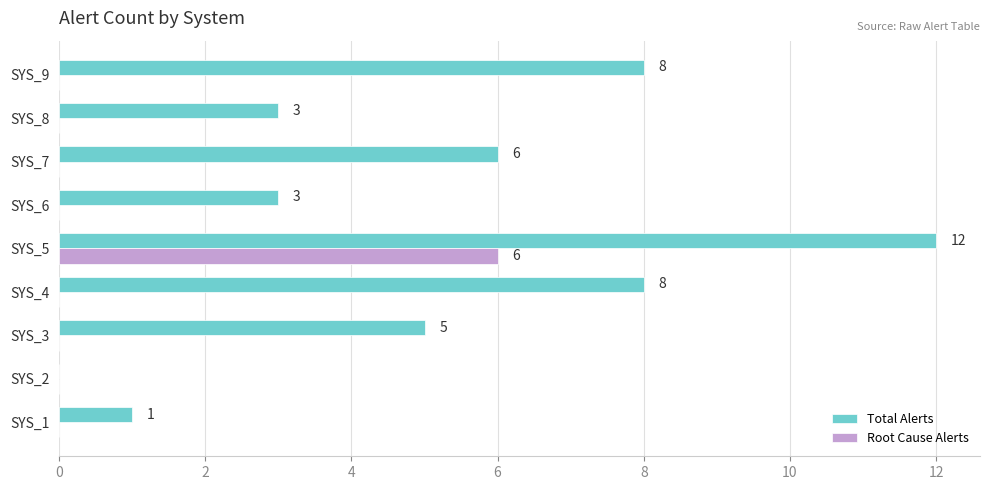

At which category is the sum across all series the highest?

SYS_5